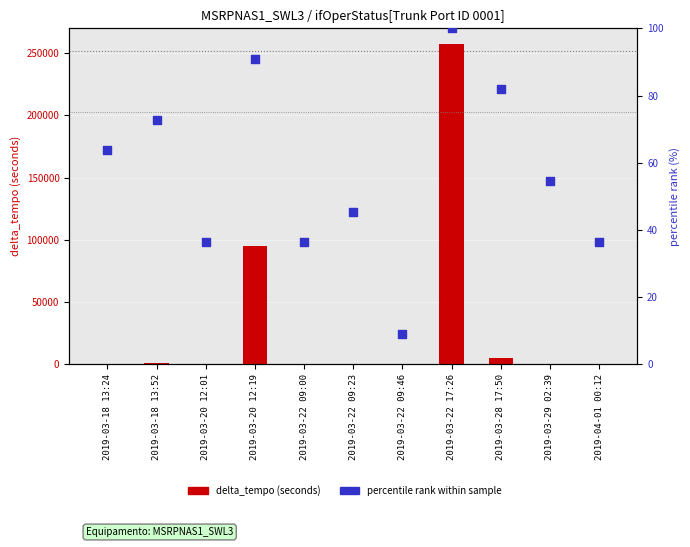

Is the value of percentile rank within sample at 2019-03-28 17:50 greater than the value of delta_tempo (seconds) at 2019-03-28 17:50?

No